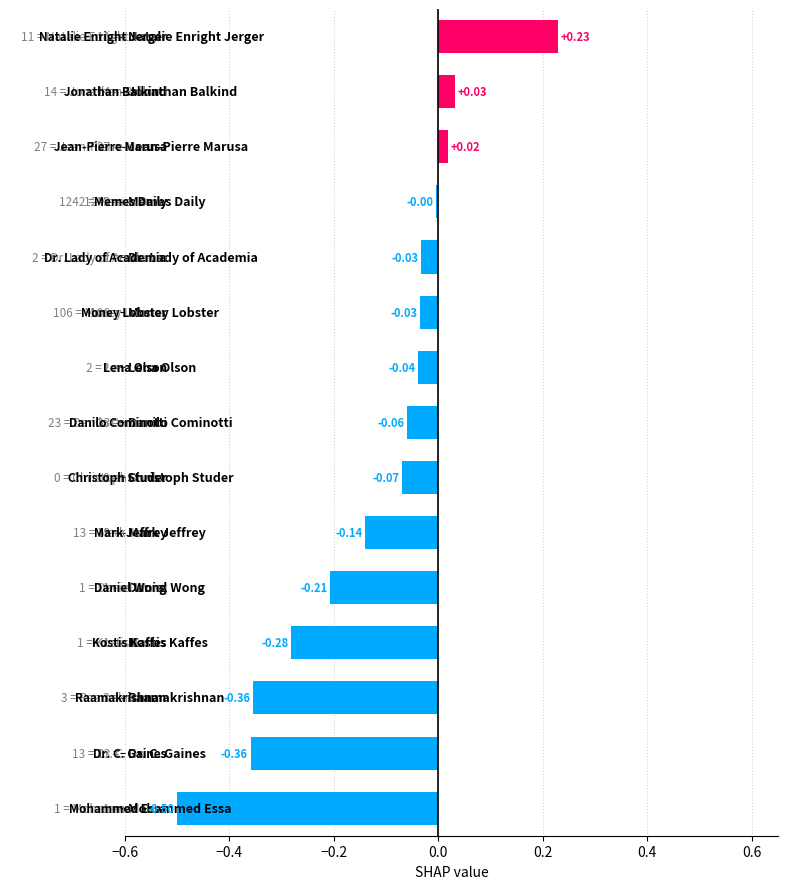

What is the difference between the maximum and second lowest values?

0.6